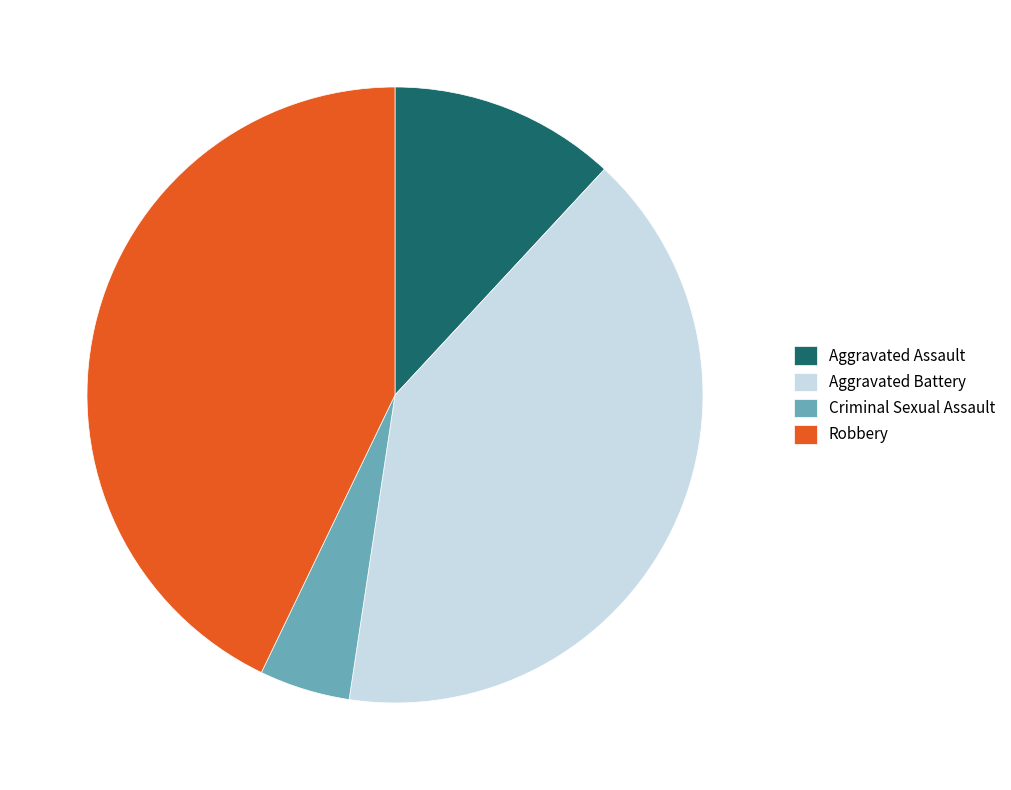

Which has a higher value, Aggravated Assault or Aggravated Battery?

Aggravated Battery